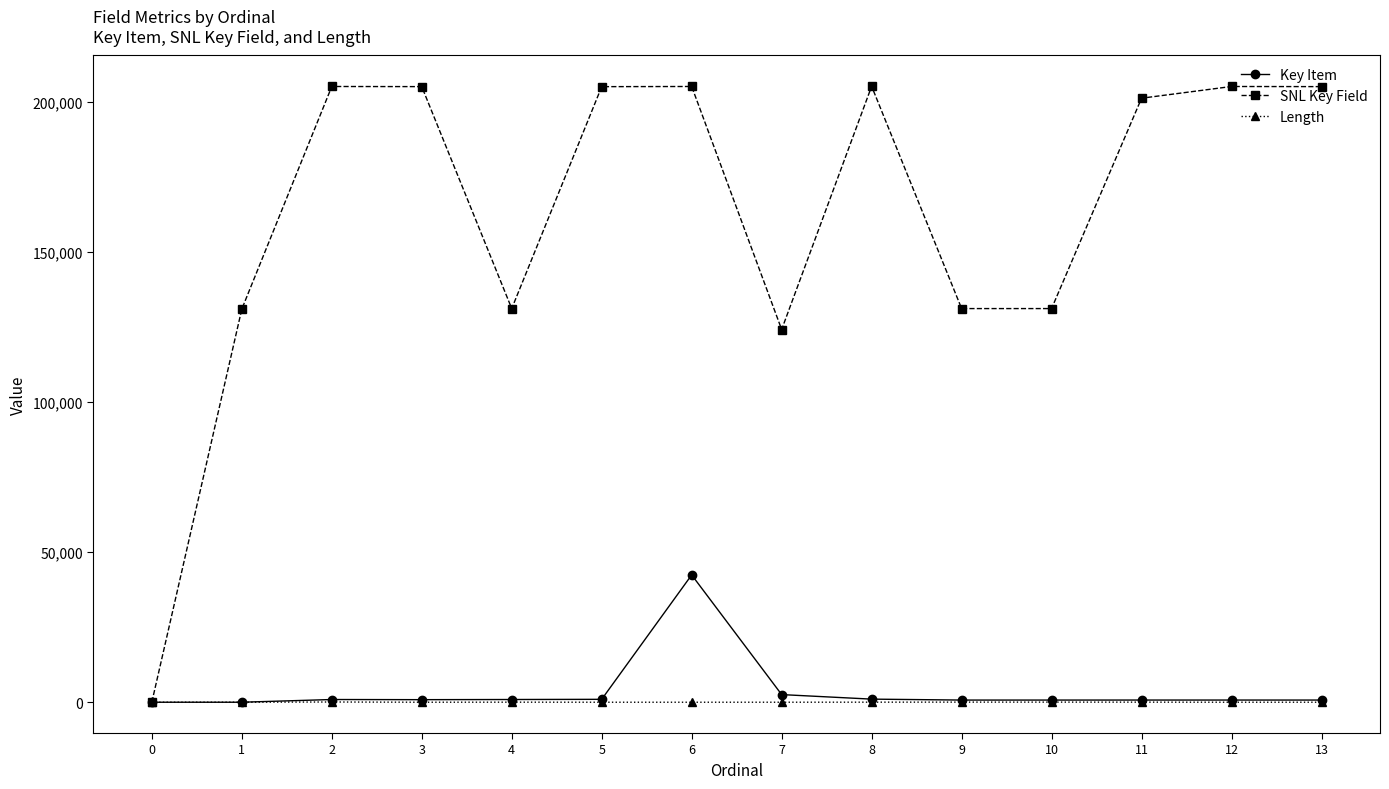

List the series in order of their peak value, lowest first.

Length, Key Item, SNL Key Field